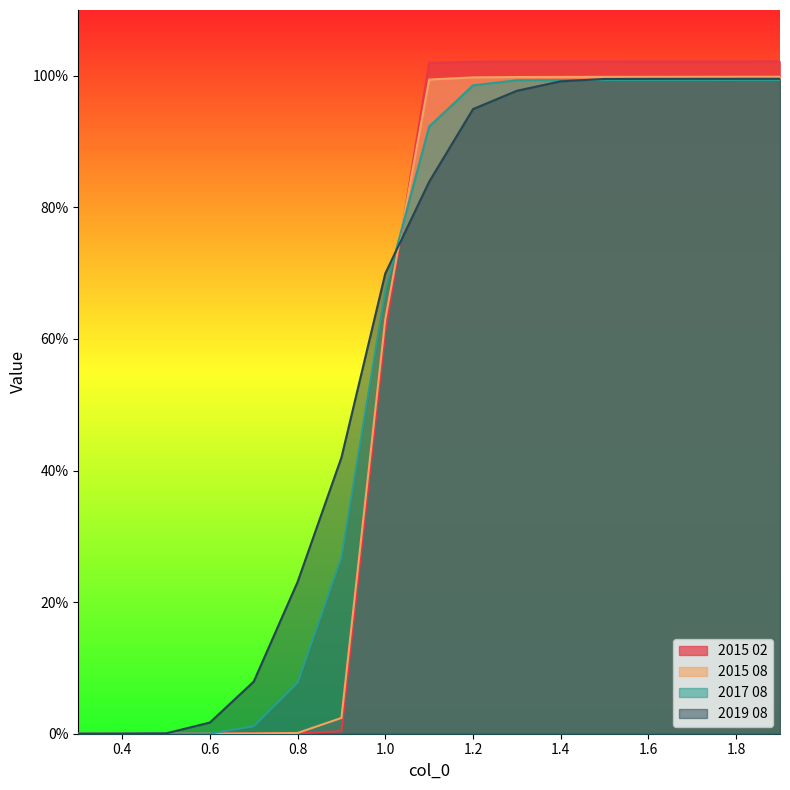

Reading left to right, what are all the values shown in this chart?

2015 02: 0.3=0.0	0.4=0.0	0.5=0.0	0.6=0.0	0.7=0.0	0.8=0.0	0.9=0.0	1.0=0.6	1.1=1.0	1.2=1.0	1.3=1.0	1.4=1.0	1.5=1.0	1.6=1.0	1.7=1.0	1.8=1.0	1.9=1.0
2015 08: 0.3=0.0	0.4=0.0	0.5=0.0	0.6=0.0	0.7=0.0	0.8=0.0	0.9=0.0	1.0=0.6	1.1=1.0	1.2=1.0	1.3=1.0	1.4=1.0	1.5=1.0	1.6=1.0	1.7=1.0	1.8=1.0	1.9=1.0
2017 08: 0.3=0.0	0.4=0.0	0.5=0.0	0.6=0.0	0.7=0.0	0.8=0.1	0.9=0.3	1.0=0.7	1.1=0.9	1.2=1.0	1.3=1.0	1.4=1.0	1.5=1.0	1.6=1.0	1.7=1.0	1.8=1.0	1.9=1.0
2019 08: 0.3=0.0	0.4=0.0	0.5=0.0	0.6=0.0	0.7=0.1	0.8=0.2	0.9=0.4	1.0=0.7	1.1=0.8	1.2=0.9	1.3=1.0	1.4=1.0	1.5=1.0	1.6=1.0	1.7=1.0	1.8=1.0	1.9=1.0